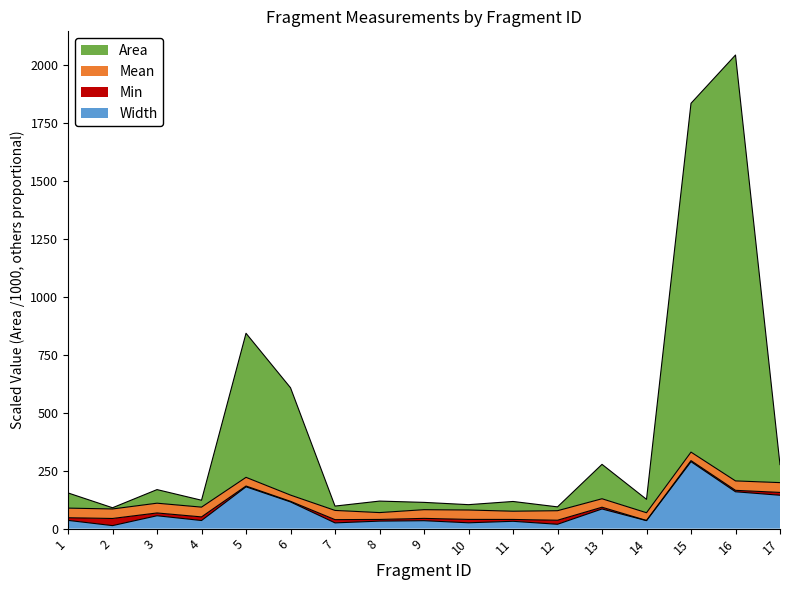

Is the value of Area at 14 greater than the value of Width at 16?

No